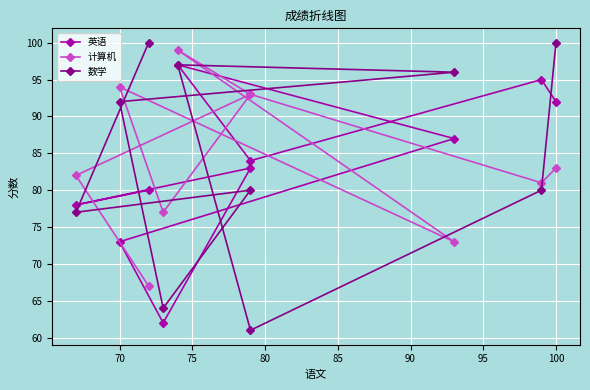

True or false: 计算机 has a value of 42 at 9.

False